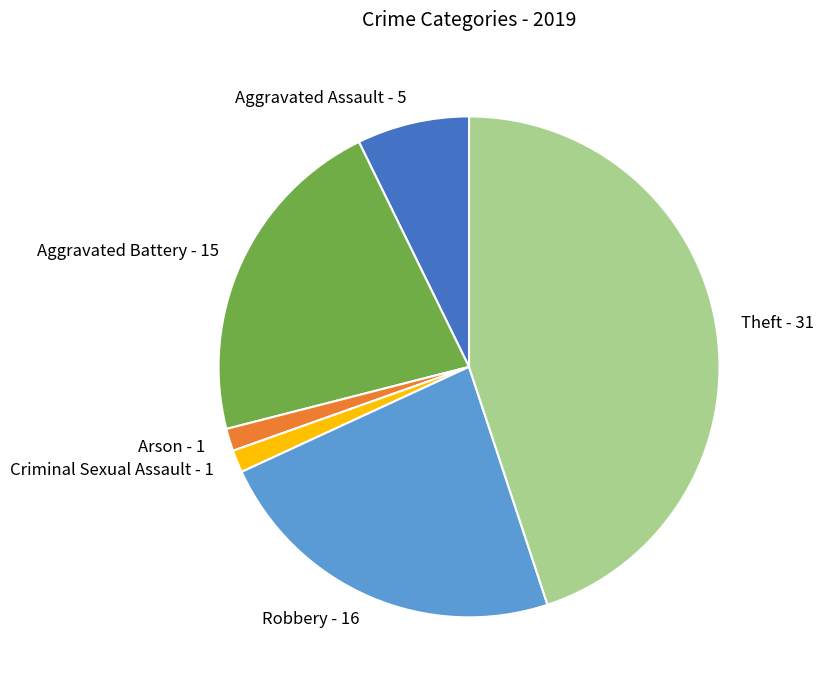

Is Aggravated Assault the majority of the pie?

No